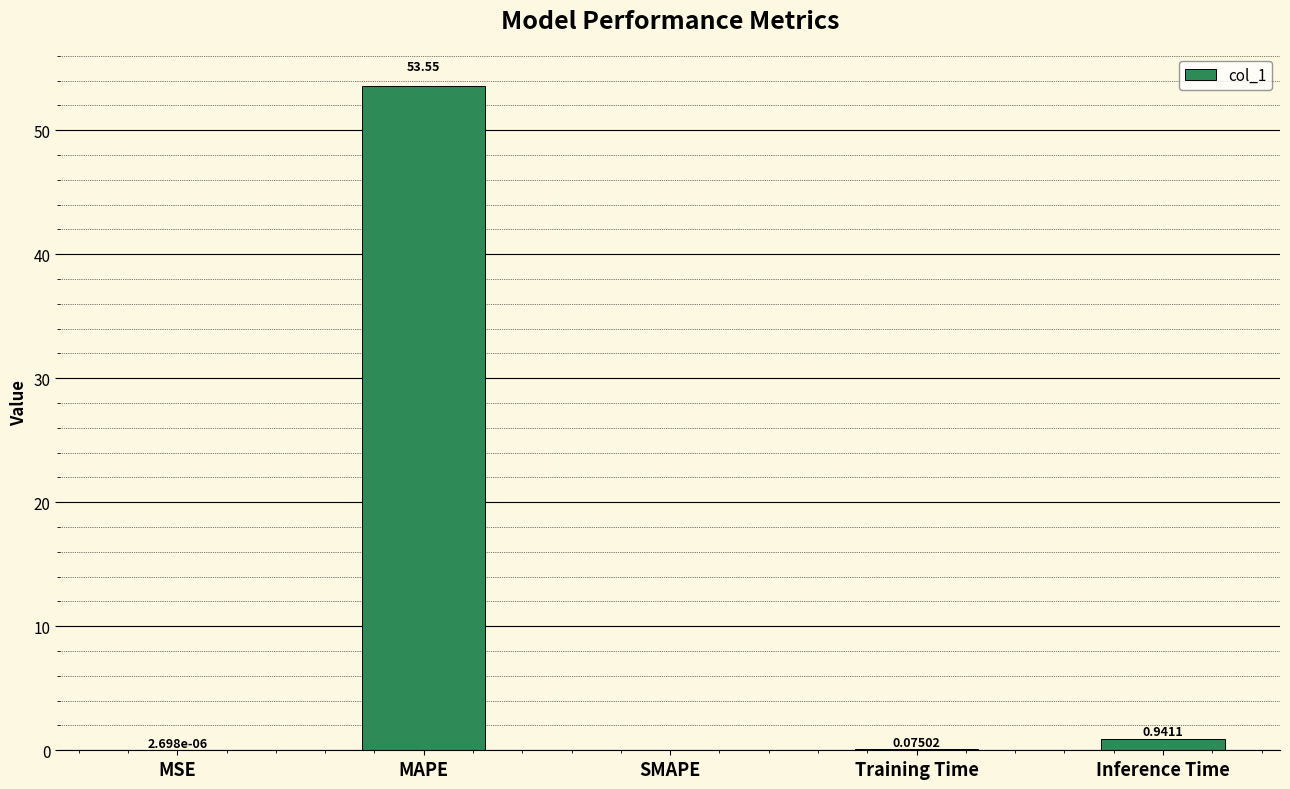

The value at MAPE is 36.2. True or false?

False